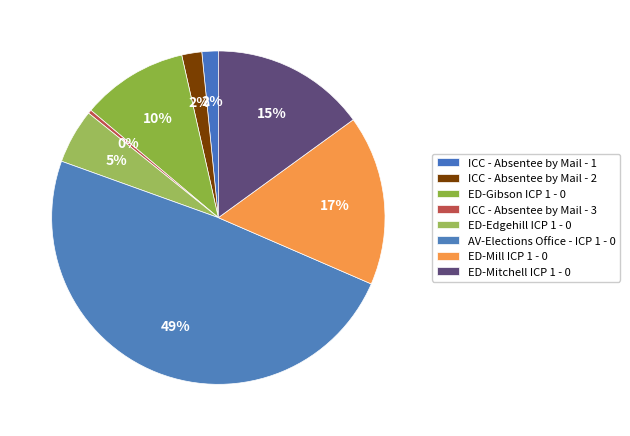

How many segments does this pie chart have?

8